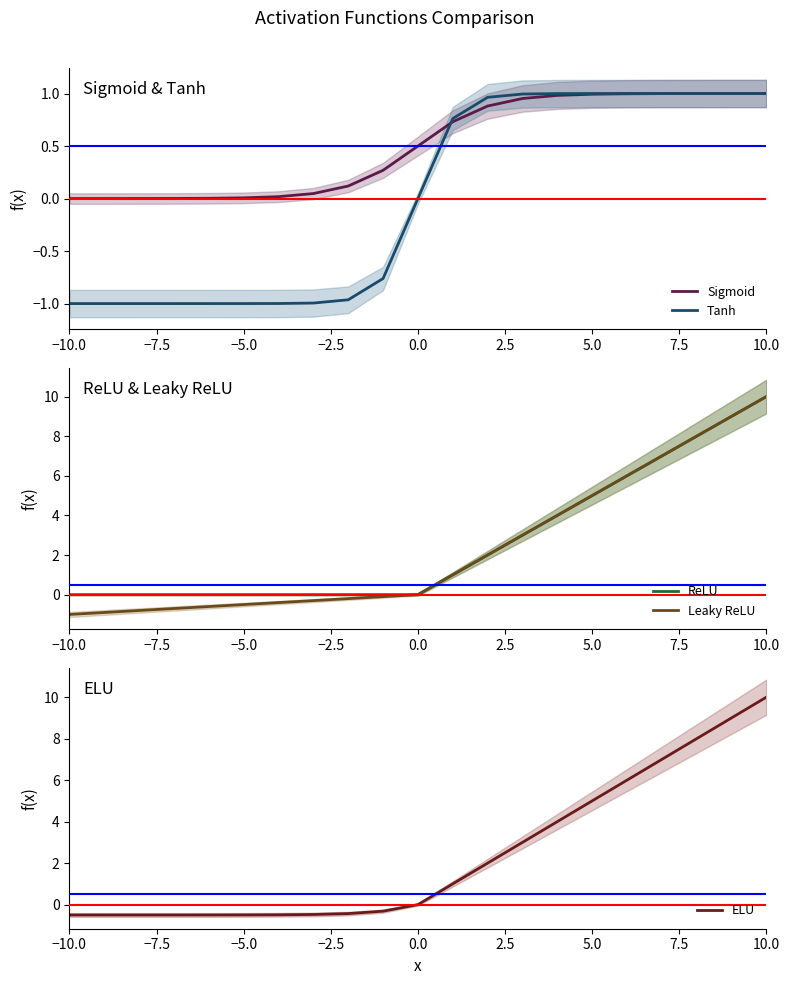

How many intersections are there between Leaky ReLU and Tanh?

1